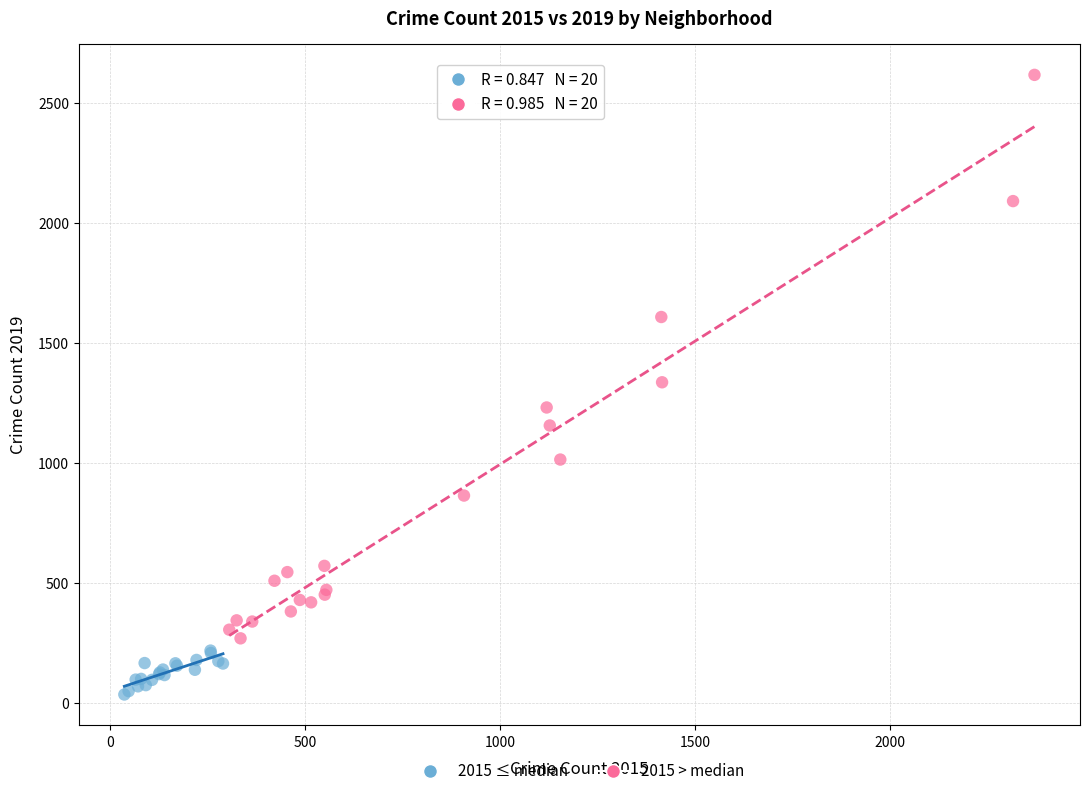

Which series contains the highest Y value?

2015 > median